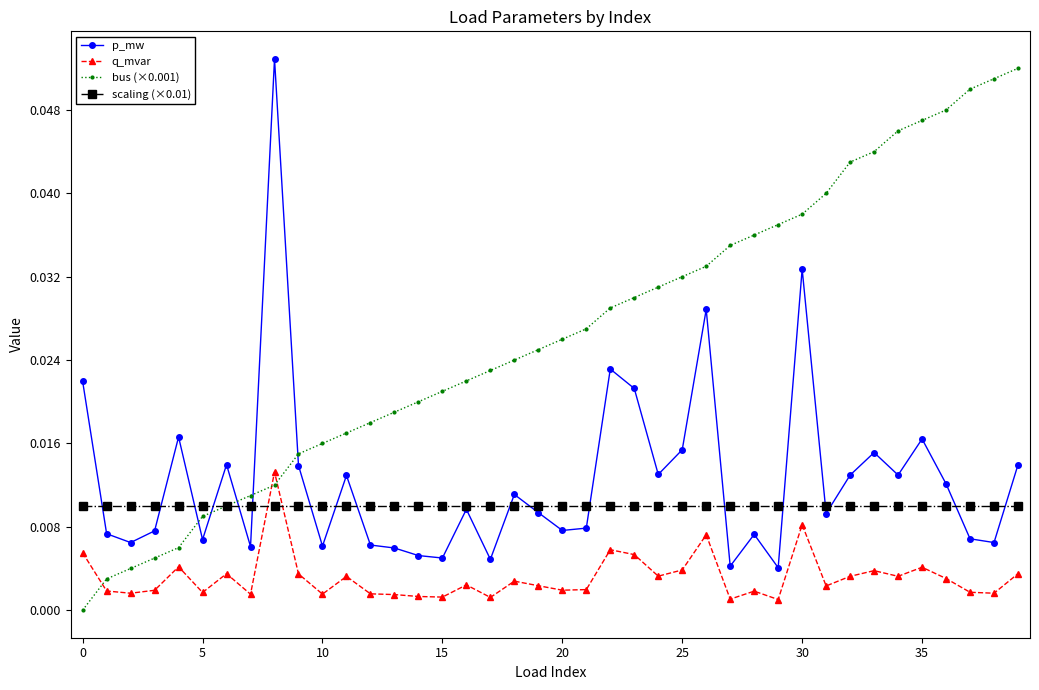

Count the number of data series in this chart.

4